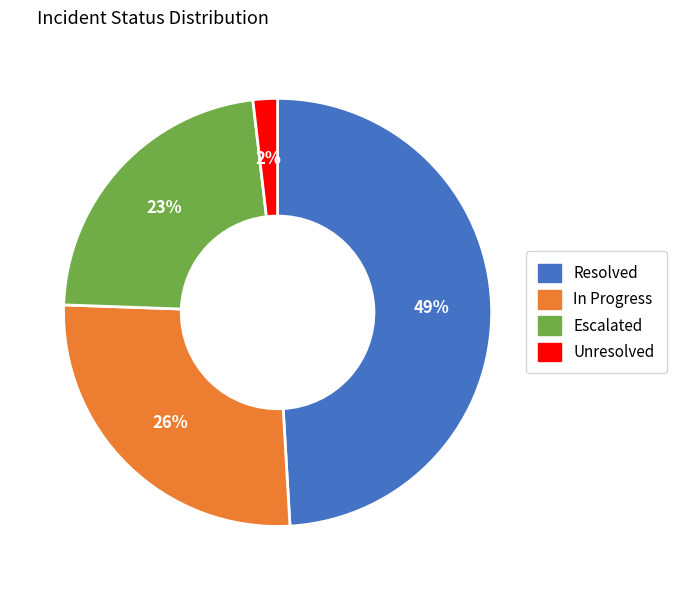

To the nearest percent, what is the average slice percentage?

25%